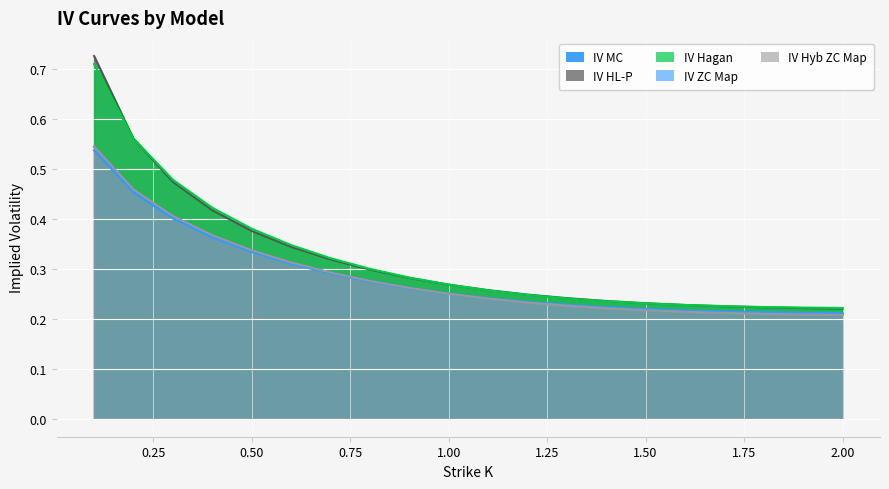

Count the number of categories in the chart.

20